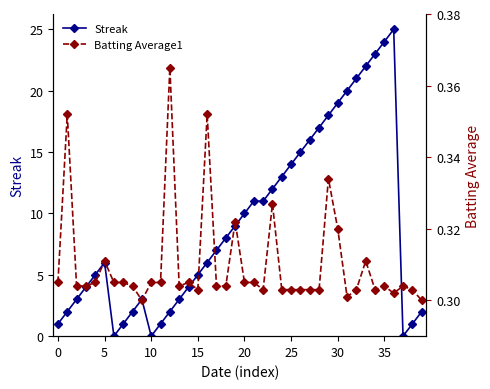

The value of Batting Average1 at 21 is 0.2. True or false?

False